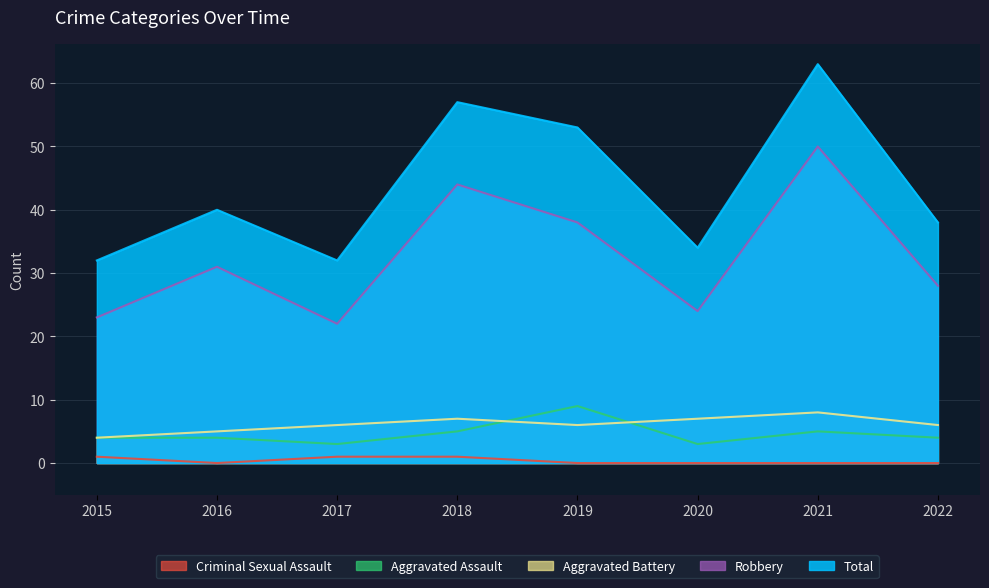

List the labels in order of Aggravated Assault value, smallest first.

2017, 2020, 2015, 2016, 2022, 2018, 2021, 2019